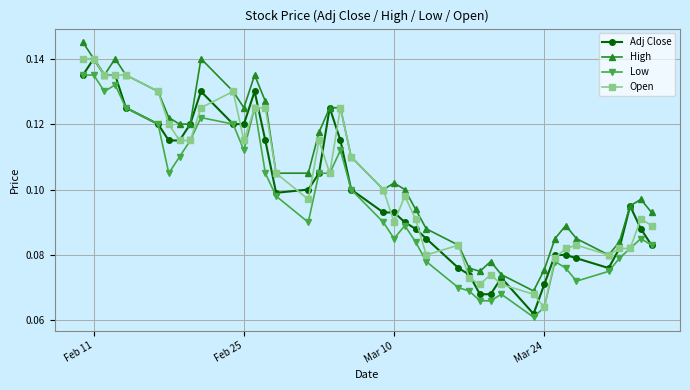

At how many categories does at least one series exceed 0?

40